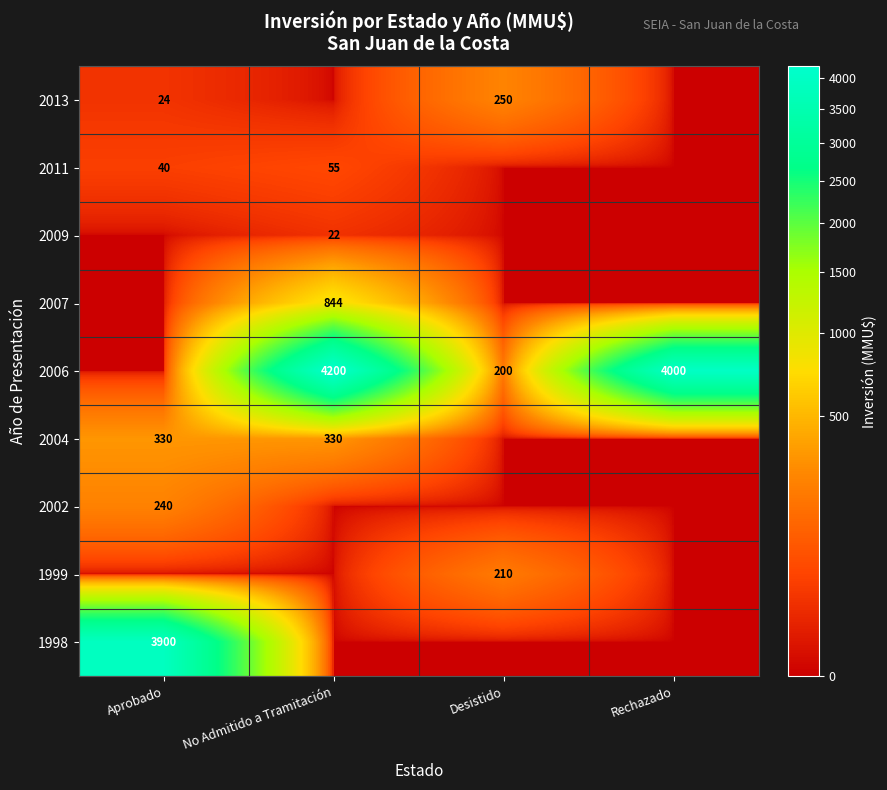

Which has a higher value, Rechazado or Desistido?

Desistido